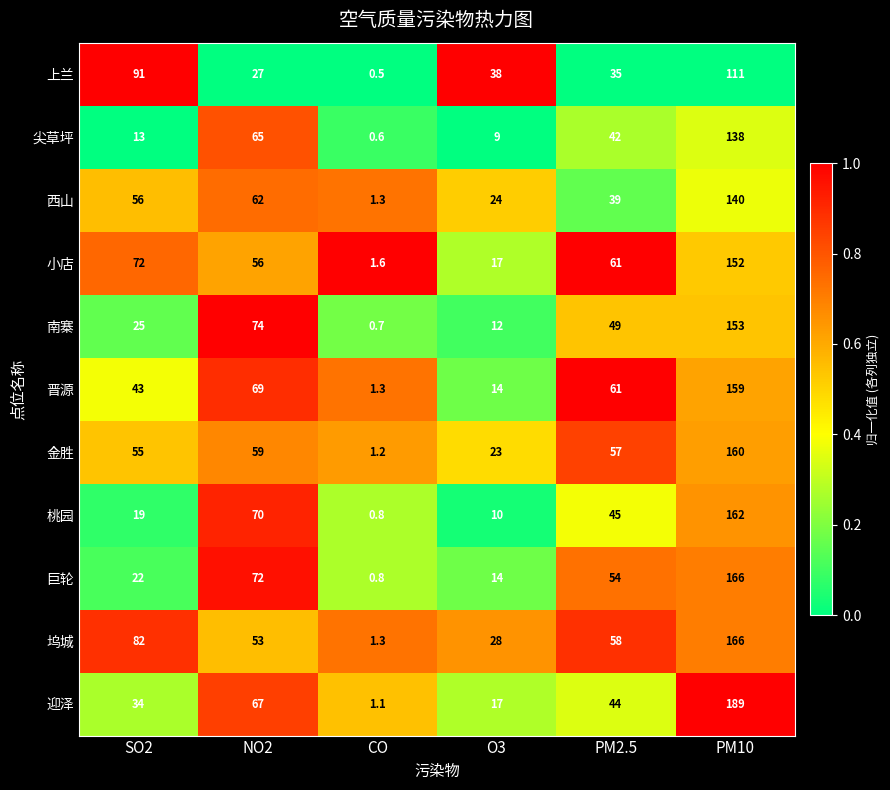

At which label does 巨轮 first exceed 54?

NO2